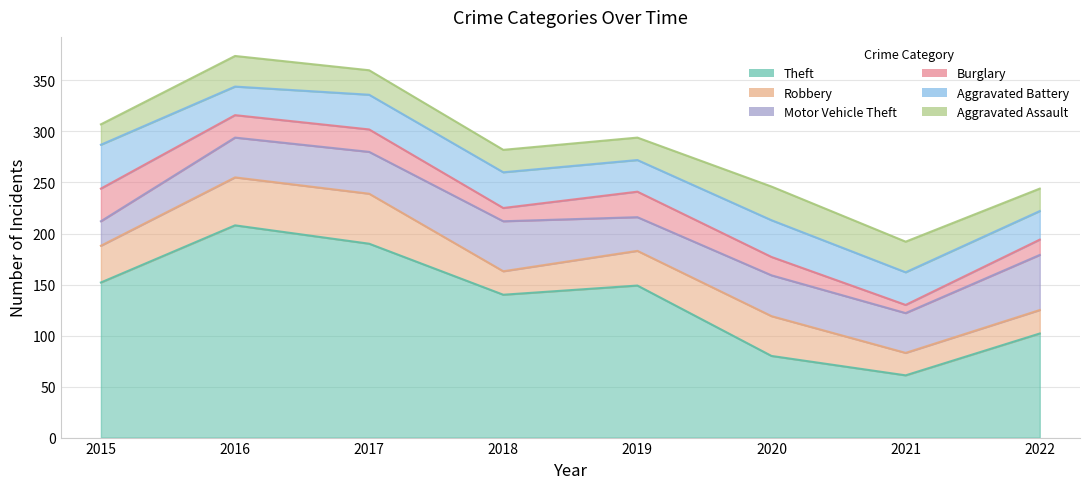

At which category does Burglary reach its first local peak?

2019